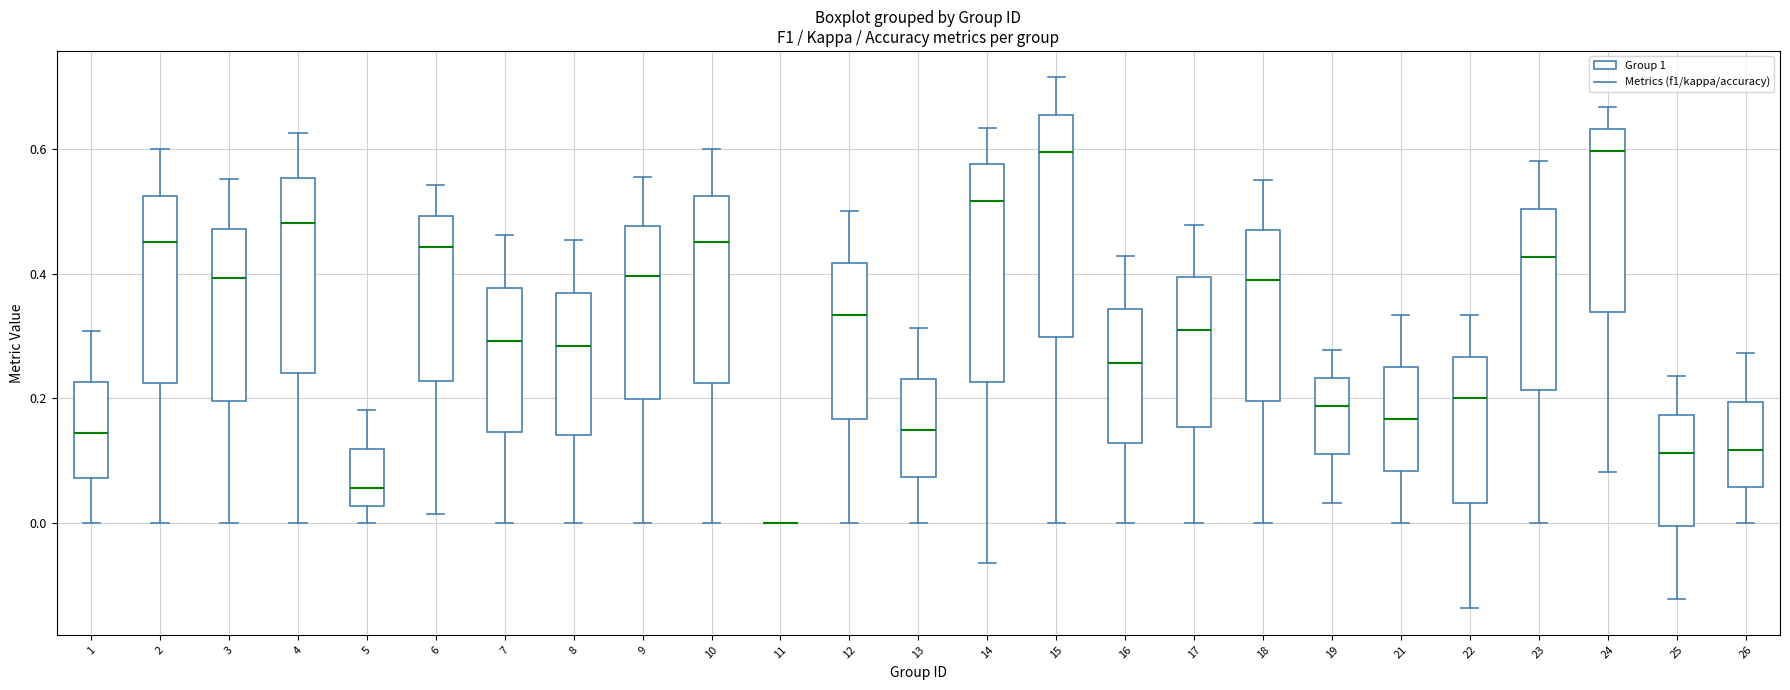

Reading left to right, read every box against the y-axis: the position of its median line, the range the box covers, and the ends of its whiskers. The values are not printed on the chart, so give them approximately, as read against the axis.

1: median 0.14, box 0.08 to 0.22, whiskers 0.00 to 0.30
2: median 0.46, box 0.22 to 0.52, whiskers 0.00 to 0.60
3: median 0.40, box 0.20 to 0.48, whiskers 0.00 to 0.56
4: median 0.48, box 0.24 to 0.56, whiskers 0.00 to 0.62
5: median 0.06, box 0.02 to 0.12, whiskers 0.00 to 0.18
6: median 0.44, box 0.22 to 0.50, whiskers 0.02 to 0.54
7: median 0.30, box 0.14 to 0.38, whiskers 0.00 to 0.46
8: median 0.28, box 0.14 to 0.36, whiskers 0.00 to 0.46
9: median 0.40, box 0.20 to 0.48, whiskers 0.00 to 0.56
10: median 0.46, box 0.22 to 0.52, whiskers 0.00 to 0.60
11: box collapsed to a line at 0.00, whiskers 0.00 to 0.00
12: median 0.34, box 0.16 to 0.42, whiskers 0.00 to 0.50
13: median 0.14, box 0.08 to 0.24, whiskers 0.00 to 0.32
14: median 0.52, box 0.22 to 0.58, whiskers -0.06 to 0.64
15: median 0.60, box 0.30 to 0.66, whiskers 0.00 to 0.72
16: median 0.26, box 0.12 to 0.34, whiskers 0.00 to 0.42
17: median 0.30, box 0.16 to 0.40, whiskers 0.00 to 0.48
18: median 0.40, box 0.20 to 0.48, whiskers 0.00 to 0.56
19: median 0.18, box 0.12 to 0.24, whiskers 0.04 to 0.28
21: median 0.16, box 0.08 to 0.26, whiskers 0.00 to 0.34
22: median 0.20, box 0.04 to 0.26, whiskers -0.14 to 0.34
23: median 0.42, box 0.22 to 0.50, whiskers 0.00 to 0.58
24: median 0.60, box 0.34 to 0.64, whiskers 0.08 to 0.66
25: median 0.12, box 0.00 to 0.18, whiskers -0.12 to 0.24
26: median 0.12, box 0.06 to 0.20, whiskers 0.00 to 0.28